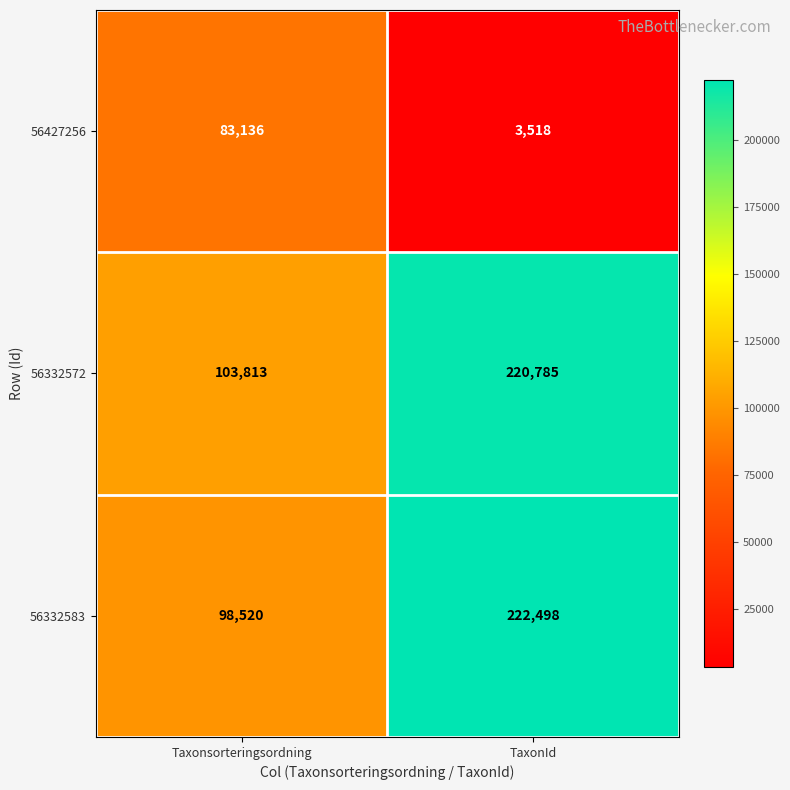

Read the 56332572 value at Taxonsorteringsordning, to the nearest 100.

103800